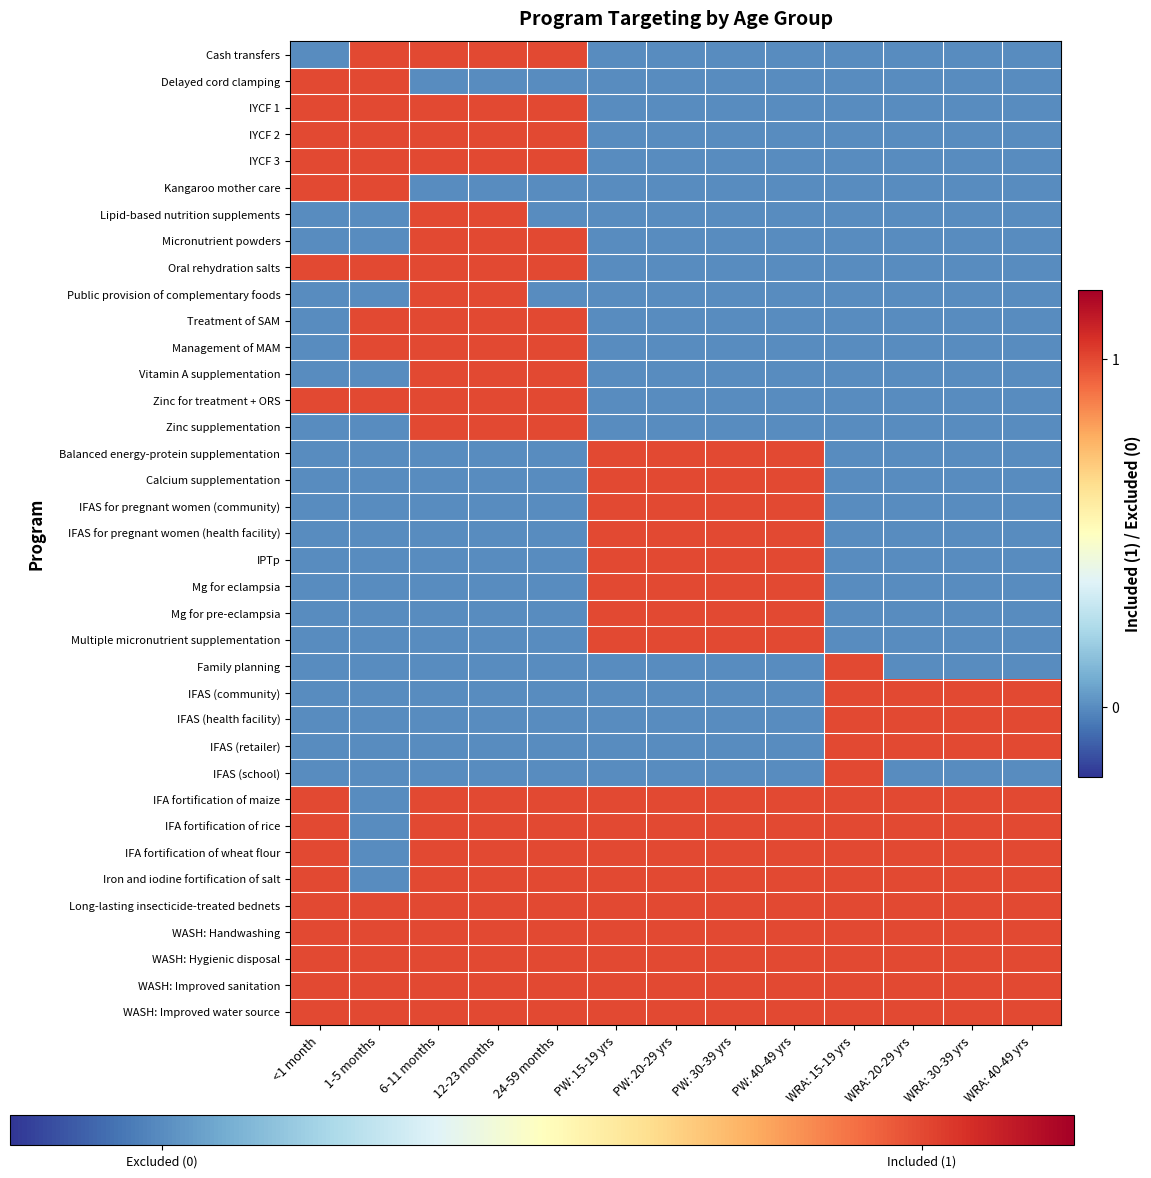

Reading left to right, what are all the values shown in this chart?

Cash transfers: <1 month=0	1-5 months=1	6-11 months=1	12-23 months=1	24-59 months=1	PW: 15-19 yrs=0	PW: 20-29 yrs=0	PW: 30-39 yrs=0	PW: 40-49 yrs=0	WRA: 15-19 yrs=0	WRA: 20-29 yrs=0	WRA: 30-39 yrs=0	WRA: 40-49 yrs=0
Delayed cord clamping: <1 month=1	1-5 months=1	6-11 months=0	12-23 months=0	24-59 months=0	PW: 15-19 yrs=0	PW: 20-29 yrs=0	PW: 30-39 yrs=0	PW: 40-49 yrs=0	WRA: 15-19 yrs=0	WRA: 20-29 yrs=0	WRA: 30-39 yrs=0	WRA: 40-49 yrs=0
IYCF 1: <1 month=1	1-5 months=1	6-11 months=1	12-23 months=1	24-59 months=1	PW: 15-19 yrs=0	PW: 20-29 yrs=0	PW: 30-39 yrs=0	PW: 40-49 yrs=0	WRA: 15-19 yrs=0	WRA: 20-29 yrs=0	WRA: 30-39 yrs=0	WRA: 40-49 yrs=0
IYCF 2: <1 month=1	1-5 months=1	6-11 months=1	12-23 months=1	24-59 months=1	PW: 15-19 yrs=0	PW: 20-29 yrs=0	PW: 30-39 yrs=0	PW: 40-49 yrs=0	WRA: 15-19 yrs=0	WRA: 20-29 yrs=0	WRA: 30-39 yrs=0	WRA: 40-49 yrs=0
IYCF 3: <1 month=1	1-5 months=1	6-11 months=1	12-23 months=1	24-59 months=1	PW: 15-19 yrs=0	PW: 20-29 yrs=0	PW: 30-39 yrs=0	PW: 40-49 yrs=0	WRA: 15-19 yrs=0	WRA: 20-29 yrs=0	WRA: 30-39 yrs=0	WRA: 40-49 yrs=0
Kangaroo mother care: <1 month=1	1-5 months=1	6-11 months=0	12-23 months=0	24-59 months=0	PW: 15-19 yrs=0	PW: 20-29 yrs=0	PW: 30-39 yrs=0	PW: 40-49 yrs=0	WRA: 15-19 yrs=0	WRA: 20-29 yrs=0	WRA: 30-39 yrs=0	WRA: 40-49 yrs=0
Lipid-based nutrition supplements: <1 month=0	1-5 months=0	6-11 months=1	12-23 months=1	24-59 months=0	PW: 15-19 yrs=0	PW: 20-29 yrs=0	PW: 30-39 yrs=0	PW: 40-49 yrs=0	WRA: 15-19 yrs=0	WRA: 20-29 yrs=0	WRA: 30-39 yrs=0	WRA: 40-49 yrs=0
Micronutrient powders: <1 month=0	1-5 months=0	6-11 months=1	12-23 months=1	24-59 months=1	PW: 15-19 yrs=0	PW: 20-29 yrs=0	PW: 30-39 yrs=0	PW: 40-49 yrs=0	WRA: 15-19 yrs=0	WRA: 20-29 yrs=0	WRA: 30-39 yrs=0	WRA: 40-49 yrs=0
Oral rehydration salts: <1 month=1	1-5 months=1	6-11 months=1	12-23 months=1	24-59 months=1	PW: 15-19 yrs=0	PW: 20-29 yrs=0	PW: 30-39 yrs=0	PW: 40-49 yrs=0	WRA: 15-19 yrs=0	WRA: 20-29 yrs=0	WRA: 30-39 yrs=0	WRA: 40-49 yrs=0
Public provision of complementary foods: <1 month=0	1-5 months=0	6-11 months=1	12-23 months=1	24-59 months=0	PW: 15-19 yrs=0	PW: 20-29 yrs=0	PW: 30-39 yrs=0	PW: 40-49 yrs=0	WRA: 15-19 yrs=0	WRA: 20-29 yrs=0	WRA: 30-39 yrs=0	WRA: 40-49 yrs=0
Treatment of SAM: <1 month=0	1-5 months=1	6-11 months=1	12-23 months=1	24-59 months=1	PW: 15-19 yrs=0	PW: 20-29 yrs=0	PW: 30-39 yrs=0	PW: 40-49 yrs=0	WRA: 15-19 yrs=0	WRA: 20-29 yrs=0	WRA: 30-39 yrs=0	WRA: 40-49 yrs=0
Management of MAM: <1 month=0	1-5 months=1	6-11 months=1	12-23 months=1	24-59 months=1	PW: 15-19 yrs=0	PW: 20-29 yrs=0	PW: 30-39 yrs=0	PW: 40-49 yrs=0	WRA: 15-19 yrs=0	WRA: 20-29 yrs=0	WRA: 30-39 yrs=0	WRA: 40-49 yrs=0
Vitamin A supplementation: <1 month=0	1-5 months=0	6-11 months=1	12-23 months=1	24-59 months=1	PW: 15-19 yrs=0	PW: 20-29 yrs=0	PW: 30-39 yrs=0	PW: 40-49 yrs=0	WRA: 15-19 yrs=0	WRA: 20-29 yrs=0	WRA: 30-39 yrs=0	WRA: 40-49 yrs=0
Zinc for treatment + ORS: <1 month=1	1-5 months=1	6-11 months=1	12-23 months=1	24-59 months=1	PW: 15-19 yrs=0	PW: 20-29 yrs=0	PW: 30-39 yrs=0	PW: 40-49 yrs=0	WRA: 15-19 yrs=0	WRA: 20-29 yrs=0	WRA: 30-39 yrs=0	WRA: 40-49 yrs=0
Zinc supplementation: <1 month=0	1-5 months=0	6-11 months=1	12-23 months=1	24-59 months=1	PW: 15-19 yrs=0	PW: 20-29 yrs=0	PW: 30-39 yrs=0	PW: 40-49 yrs=0	WRA: 15-19 yrs=0	WRA: 20-29 yrs=0	WRA: 30-39 yrs=0	WRA: 40-49 yrs=0
Balanced energy-protein supplementation: <1 month=0	1-5 months=0	6-11 months=0	12-23 months=0	24-59 months=0	PW: 15-19 yrs=1	PW: 20-29 yrs=1	PW: 30-39 yrs=1	PW: 40-49 yrs=1	WRA: 15-19 yrs=0	WRA: 20-29 yrs=0	WRA: 30-39 yrs=0	WRA: 40-49 yrs=0
Calcium supplementation: <1 month=0	1-5 months=0	6-11 months=0	12-23 months=0	24-59 months=0	PW: 15-19 yrs=1	PW: 20-29 yrs=1	PW: 30-39 yrs=1	PW: 40-49 yrs=1	WRA: 15-19 yrs=0	WRA: 20-29 yrs=0	WRA: 30-39 yrs=0	WRA: 40-49 yrs=0
IFAS for pregnant women (community): <1 month=0	1-5 months=0	6-11 months=0	12-23 months=0	24-59 months=0	PW: 15-19 yrs=1	PW: 20-29 yrs=1	PW: 30-39 yrs=1	PW: 40-49 yrs=1	WRA: 15-19 yrs=0	WRA: 20-29 yrs=0	WRA: 30-39 yrs=0	WRA: 40-49 yrs=0
IFAS for pregnant women (health facility): <1 month=0	1-5 months=0	6-11 months=0	12-23 months=0	24-59 months=0	PW: 15-19 yrs=1	PW: 20-29 yrs=1	PW: 30-39 yrs=1	PW: 40-49 yrs=1	WRA: 15-19 yrs=0	WRA: 20-29 yrs=0	WRA: 30-39 yrs=0	WRA: 40-49 yrs=0
IPTp: <1 month=0	1-5 months=0	6-11 months=0	12-23 months=0	24-59 months=0	PW: 15-19 yrs=1	PW: 20-29 yrs=1	PW: 30-39 yrs=1	PW: 40-49 yrs=1	WRA: 15-19 yrs=0	WRA: 20-29 yrs=0	WRA: 30-39 yrs=0	WRA: 40-49 yrs=0
Mg for eclampsia: <1 month=0	1-5 months=0	6-11 months=0	12-23 months=0	24-59 months=0	PW: 15-19 yrs=1	PW: 20-29 yrs=1	PW: 30-39 yrs=1	PW: 40-49 yrs=1	WRA: 15-19 yrs=0	WRA: 20-29 yrs=0	WRA: 30-39 yrs=0	WRA: 40-49 yrs=0
Mg for pre-eclampsia: <1 month=0	1-5 months=0	6-11 months=0	12-23 months=0	24-59 months=0	PW: 15-19 yrs=1	PW: 20-29 yrs=1	PW: 30-39 yrs=1	PW: 40-49 yrs=1	WRA: 15-19 yrs=0	WRA: 20-29 yrs=0	WRA: 30-39 yrs=0	WRA: 40-49 yrs=0
Multiple micronutrient supplementation: <1 month=0	1-5 months=0	6-11 months=0	12-23 months=0	24-59 months=0	PW: 15-19 yrs=1	PW: 20-29 yrs=1	PW: 30-39 yrs=1	PW: 40-49 yrs=1	WRA: 15-19 yrs=0	WRA: 20-29 yrs=0	WRA: 30-39 yrs=0	WRA: 40-49 yrs=0
Family planning: <1 month=0	1-5 months=0	6-11 months=0	12-23 months=0	24-59 months=0	PW: 15-19 yrs=0	PW: 20-29 yrs=0	PW: 30-39 yrs=0	PW: 40-49 yrs=0	WRA: 15-19 yrs=1	WRA: 20-29 yrs=0	WRA: 30-39 yrs=0	WRA: 40-49 yrs=0
IFAS (community): <1 month=0	1-5 months=0	6-11 months=0	12-23 months=0	24-59 months=0	PW: 15-19 yrs=0	PW: 20-29 yrs=0	PW: 30-39 yrs=0	PW: 40-49 yrs=0	WRA: 15-19 yrs=1	WRA: 20-29 yrs=1	WRA: 30-39 yrs=1	WRA: 40-49 yrs=1
IFAS (health facility): <1 month=0	1-5 months=0	6-11 months=0	12-23 months=0	24-59 months=0	PW: 15-19 yrs=0	PW: 20-29 yrs=0	PW: 30-39 yrs=0	PW: 40-49 yrs=0	WRA: 15-19 yrs=1	WRA: 20-29 yrs=1	WRA: 30-39 yrs=1	WRA: 40-49 yrs=1
IFAS (retailer): <1 month=0	1-5 months=0	6-11 months=0	12-23 months=0	24-59 months=0	PW: 15-19 yrs=0	PW: 20-29 yrs=0	PW: 30-39 yrs=0	PW: 40-49 yrs=0	WRA: 15-19 yrs=1	WRA: 20-29 yrs=1	WRA: 30-39 yrs=1	WRA: 40-49 yrs=1
IFAS (school): <1 month=0	1-5 months=0	6-11 months=0	12-23 months=0	24-59 months=0	PW: 15-19 yrs=0	PW: 20-29 yrs=0	PW: 30-39 yrs=0	PW: 40-49 yrs=0	WRA: 15-19 yrs=1	WRA: 20-29 yrs=0	WRA: 30-39 yrs=0	WRA: 40-49 yrs=0
IFA fortification of maize: <1 month=1	1-5 months=0	6-11 months=1	12-23 months=1	24-59 months=1	PW: 15-19 yrs=1	PW: 20-29 yrs=1	PW: 30-39 yrs=1	PW: 40-49 yrs=1	WRA: 15-19 yrs=1	WRA: 20-29 yrs=1	WRA: 30-39 yrs=1	WRA: 40-49 yrs=1
IFA fortification of rice: <1 month=1	1-5 months=0	6-11 months=1	12-23 months=1	24-59 months=1	PW: 15-19 yrs=1	PW: 20-29 yrs=1	PW: 30-39 yrs=1	PW: 40-49 yrs=1	WRA: 15-19 yrs=1	WRA: 20-29 yrs=1	WRA: 30-39 yrs=1	WRA: 40-49 yrs=1
IFA fortification of wheat flour: <1 month=1	1-5 months=0	6-11 months=1	12-23 months=1	24-59 months=1	PW: 15-19 yrs=1	PW: 20-29 yrs=1	PW: 30-39 yrs=1	PW: 40-49 yrs=1	WRA: 15-19 yrs=1	WRA: 20-29 yrs=1	WRA: 30-39 yrs=1	WRA: 40-49 yrs=1
Iron and iodine fortification of salt: <1 month=1	1-5 months=0	6-11 months=1	12-23 months=1	24-59 months=1	PW: 15-19 yrs=1	PW: 20-29 yrs=1	PW: 30-39 yrs=1	PW: 40-49 yrs=1	WRA: 15-19 yrs=1	WRA: 20-29 yrs=1	WRA: 30-39 yrs=1	WRA: 40-49 yrs=1
Long-lasting insecticide-treated bednets: <1 month=1	1-5 months=1	6-11 months=1	12-23 months=1	24-59 months=1	PW: 15-19 yrs=1	PW: 20-29 yrs=1	PW: 30-39 yrs=1	PW: 40-49 yrs=1	WRA: 15-19 yrs=1	WRA: 20-29 yrs=1	WRA: 30-39 yrs=1	WRA: 40-49 yrs=1
WASH: Handwashing: <1 month=1	1-5 months=1	6-11 months=1	12-23 months=1	24-59 months=1	PW: 15-19 yrs=1	PW: 20-29 yrs=1	PW: 30-39 yrs=1	PW: 40-49 yrs=1	WRA: 15-19 yrs=1	WRA: 20-29 yrs=1	WRA: 30-39 yrs=1	WRA: 40-49 yrs=1
WASH: Hygienic disposal: <1 month=1	1-5 months=1	6-11 months=1	12-23 months=1	24-59 months=1	PW: 15-19 yrs=1	PW: 20-29 yrs=1	PW: 30-39 yrs=1	PW: 40-49 yrs=1	WRA: 15-19 yrs=1	WRA: 20-29 yrs=1	WRA: 30-39 yrs=1	WRA: 40-49 yrs=1
WASH: Improved sanitation: <1 month=1	1-5 months=1	6-11 months=1	12-23 months=1	24-59 months=1	PW: 15-19 yrs=1	PW: 20-29 yrs=1	PW: 30-39 yrs=1	PW: 40-49 yrs=1	WRA: 15-19 yrs=1	WRA: 20-29 yrs=1	WRA: 30-39 yrs=1	WRA: 40-49 yrs=1
WASH: Improved water source: <1 month=1	1-5 months=1	6-11 months=1	12-23 months=1	24-59 months=1	PW: 15-19 yrs=1	PW: 20-29 yrs=1	PW: 30-39 yrs=1	PW: 40-49 yrs=1	WRA: 15-19 yrs=1	WRA: 20-29 yrs=1	WRA: 30-39 yrs=1	WRA: 40-49 yrs=1